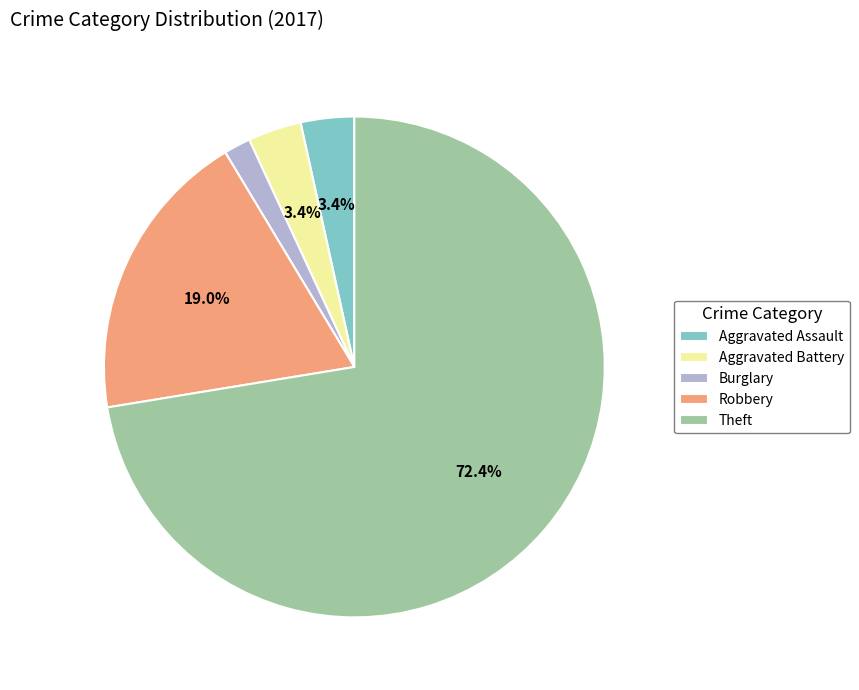

Does any single category account for the majority?

Yes